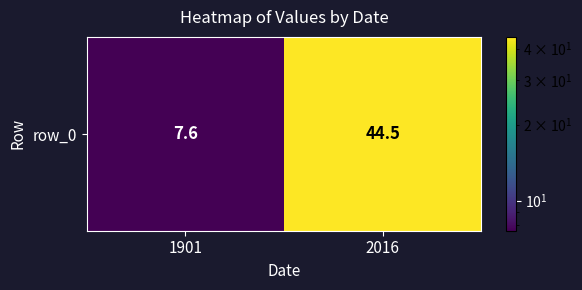

What is the average value?

26.1